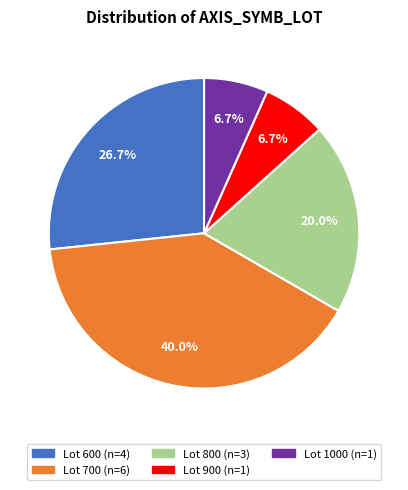

Is there any slice that represents more than half of the pie?

No